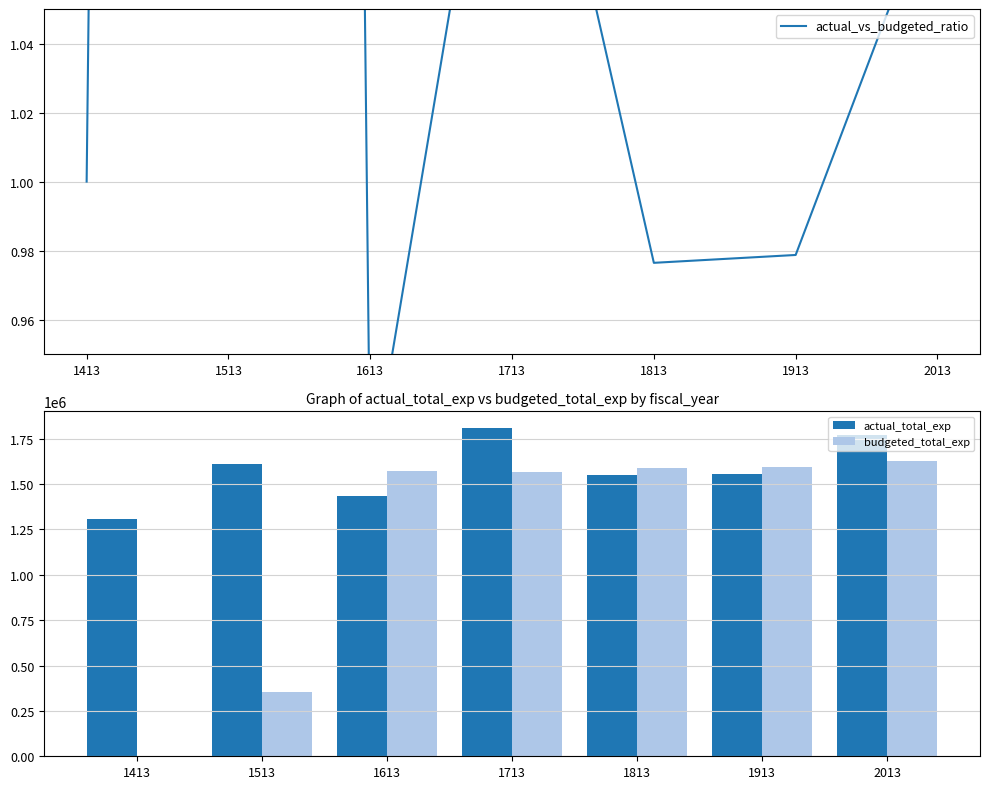

What is the greatest value displayed?

1810358.9